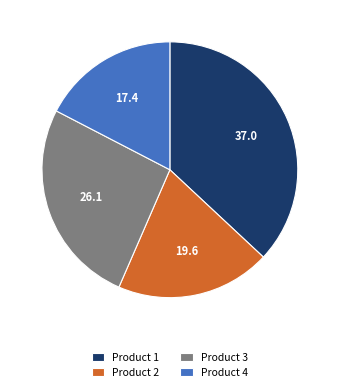

What is the smallest slice in the pie chart?

Product 4